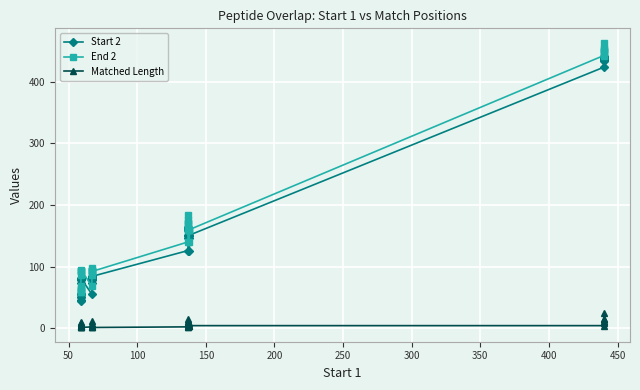

How many lines are shown in the chart?

3